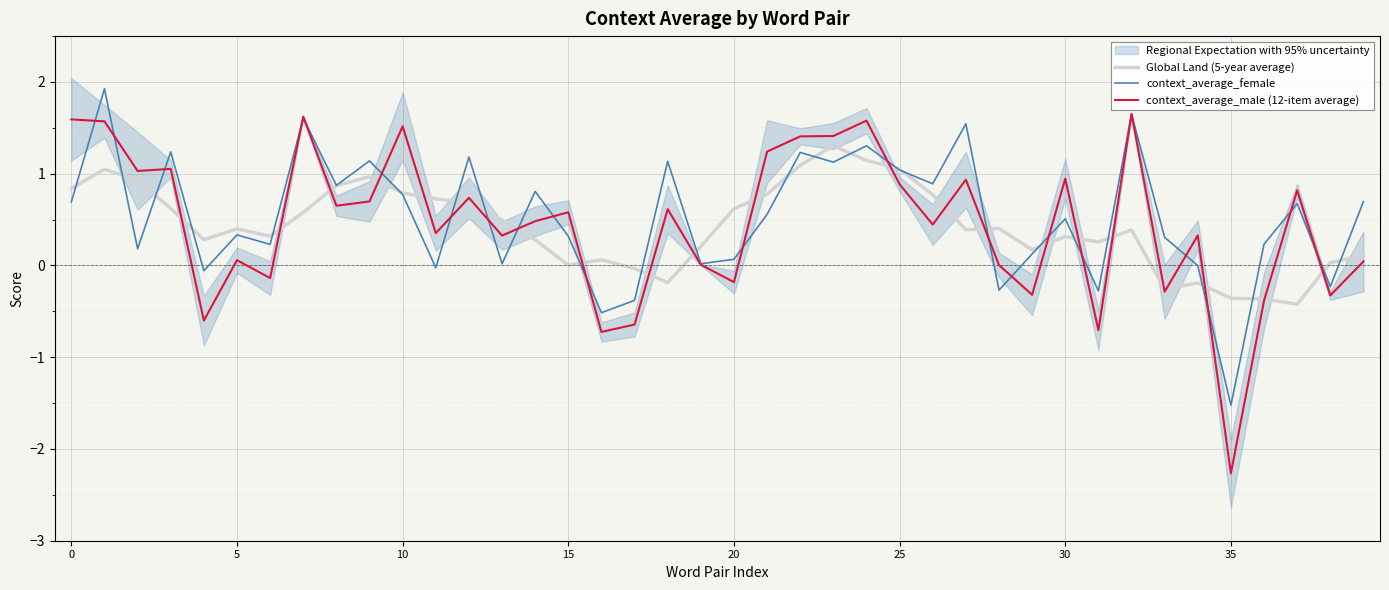

Is this an area chart (filled region under the line)?

No